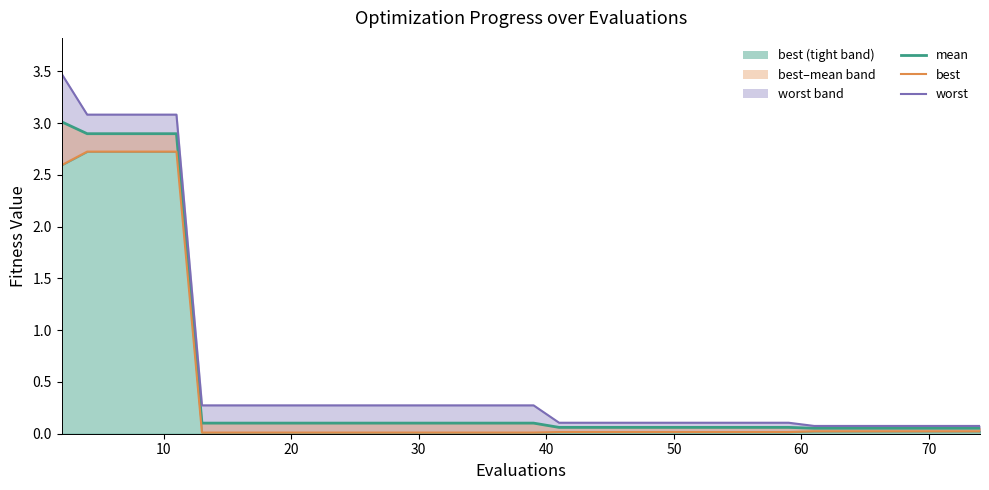

How many categories are shown in the chart?

40